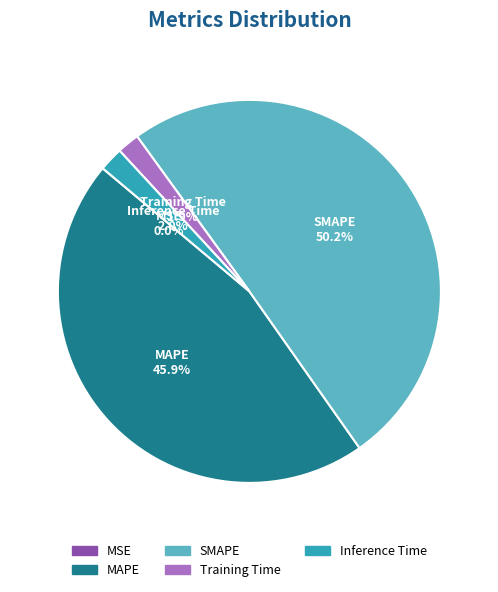

Is the sum of SMAPE and Training Time greater than half?

Yes